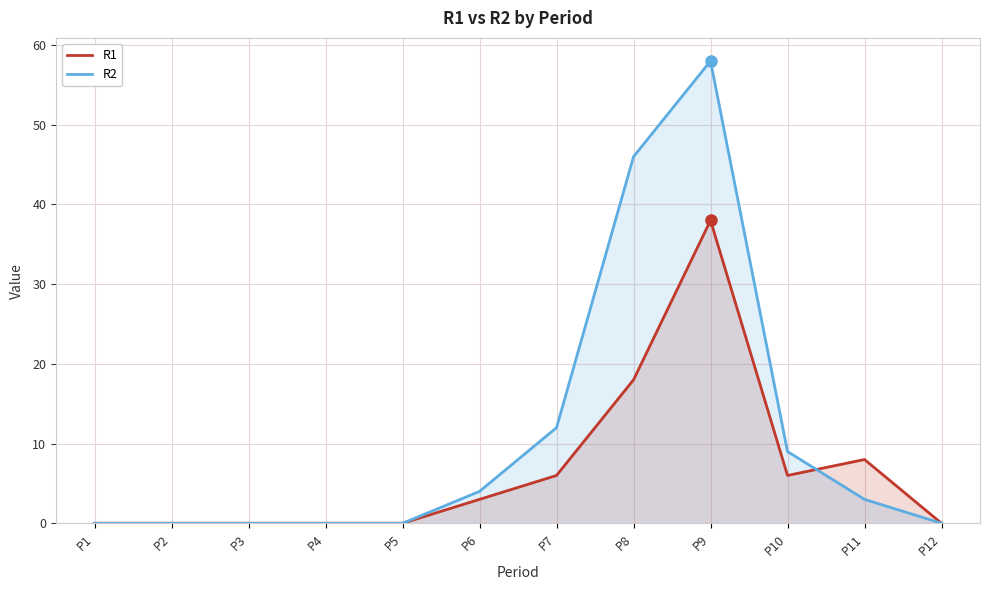

Between P5 and P7, which series saw the biggest shift?

R2